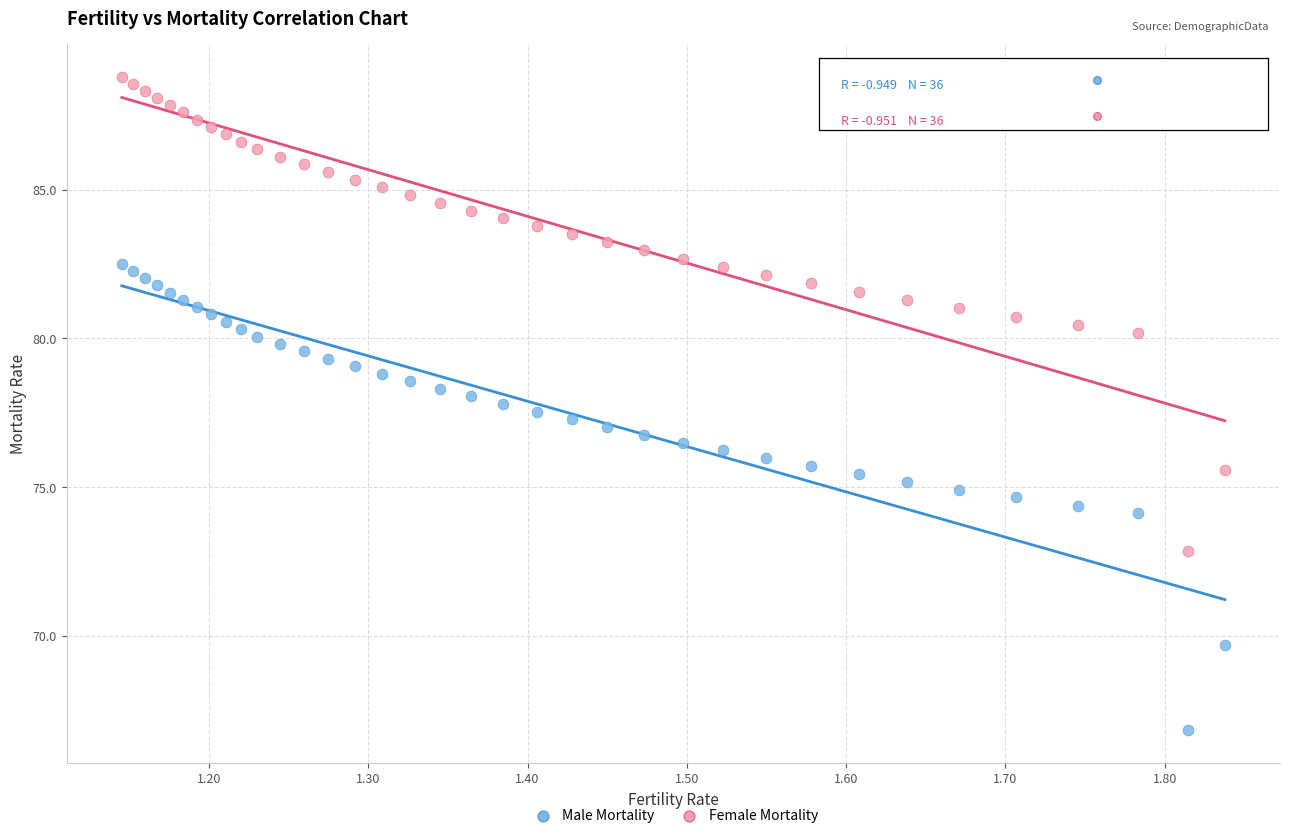

Which series contains the highest Y value?

Female Mortality